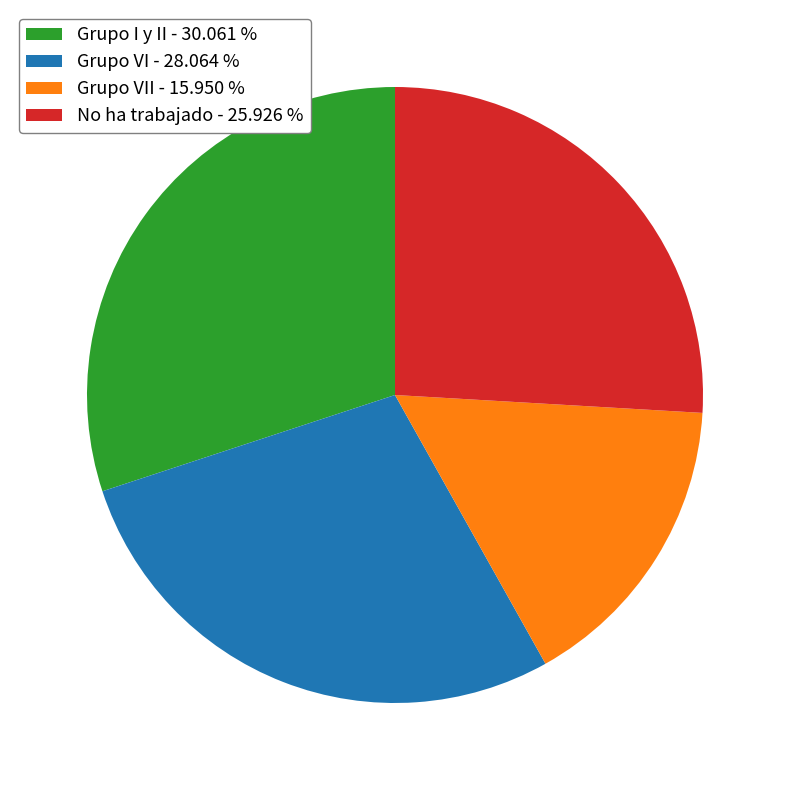

Combined, do Grupo VI - 28.064 % and Grupo I y II - 30.061 % account for over 50%?

Yes